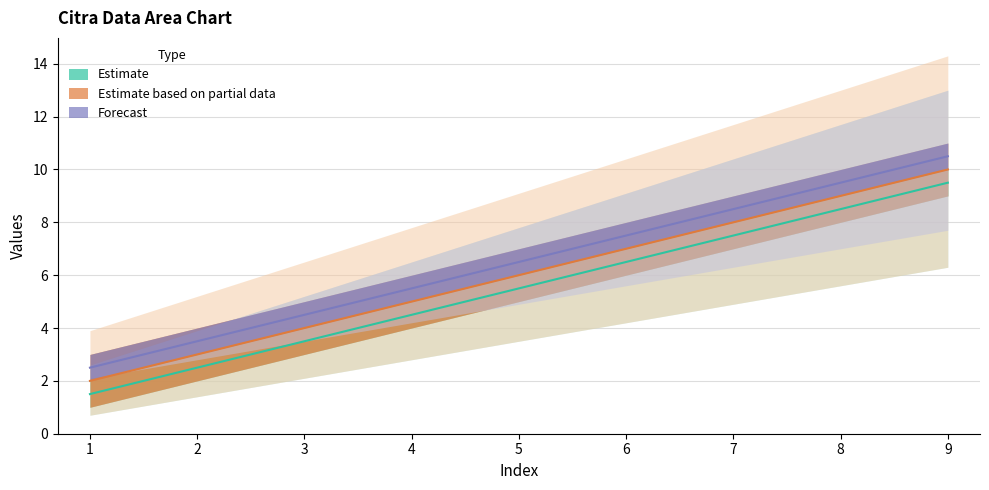

True or false: col_4 has a value of 12.1 at 7.

False